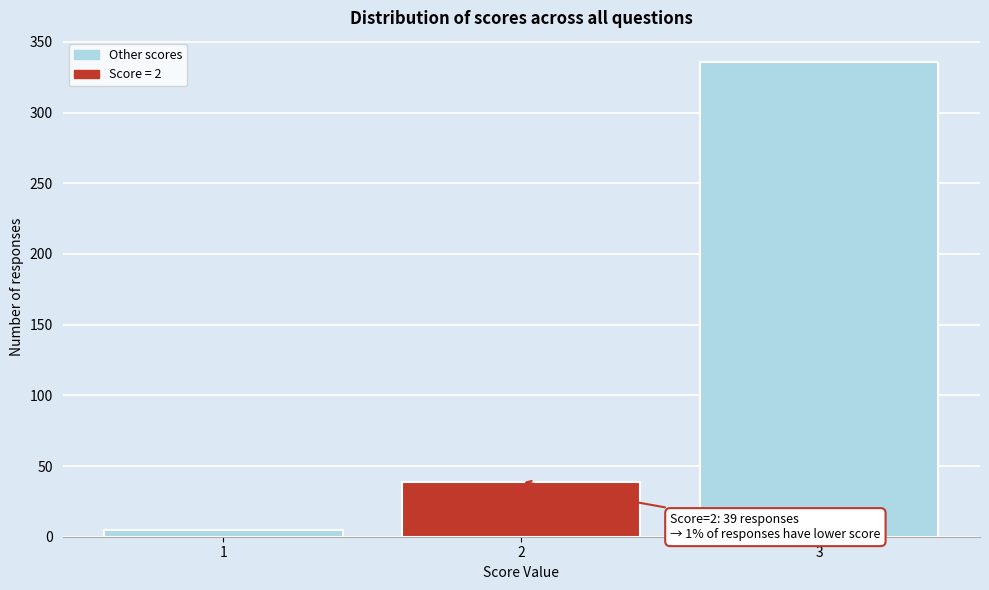

Reading left to right, transcribe all the data shown in this chart.

5	39	336